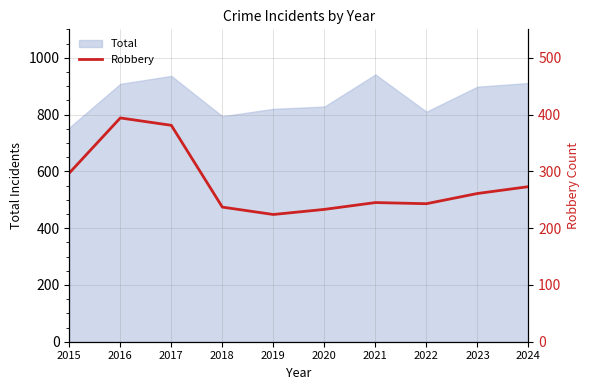

Where does the data first go above 261?

2015